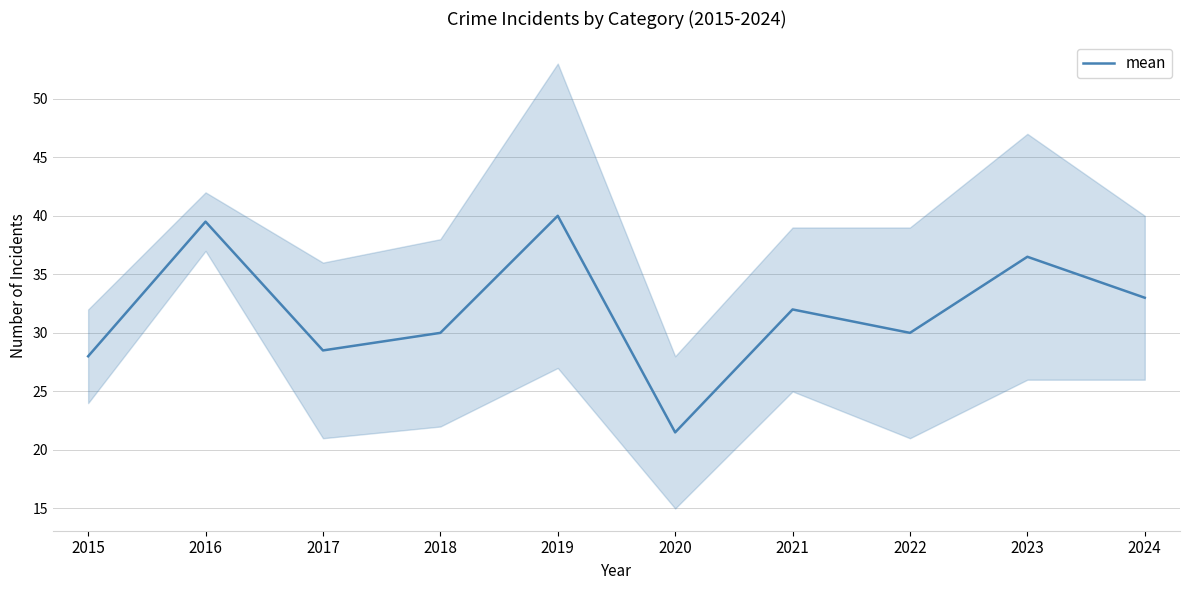

True or false: there are more than 1 points higher than both neighbors.

True